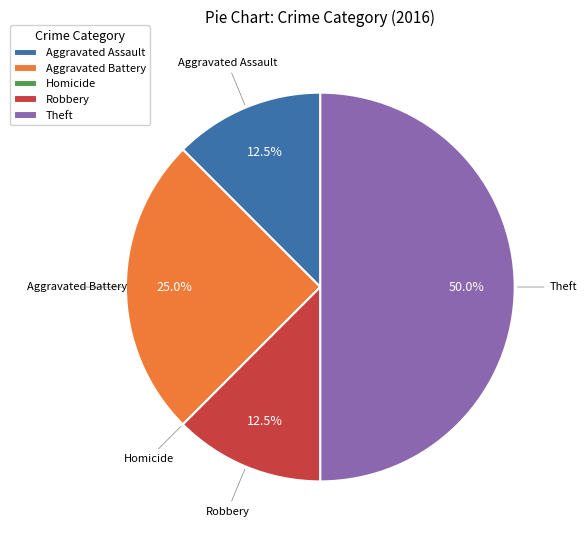

To the nearest percent, what is the average slice percentage?

20%